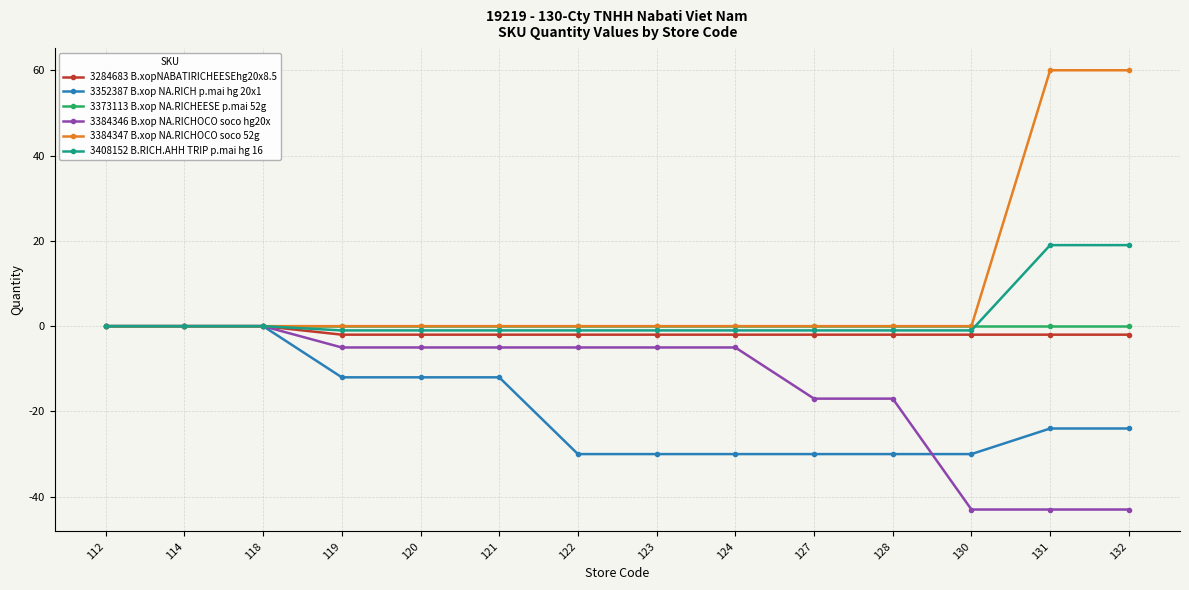

What is the greatest value displayed?

60